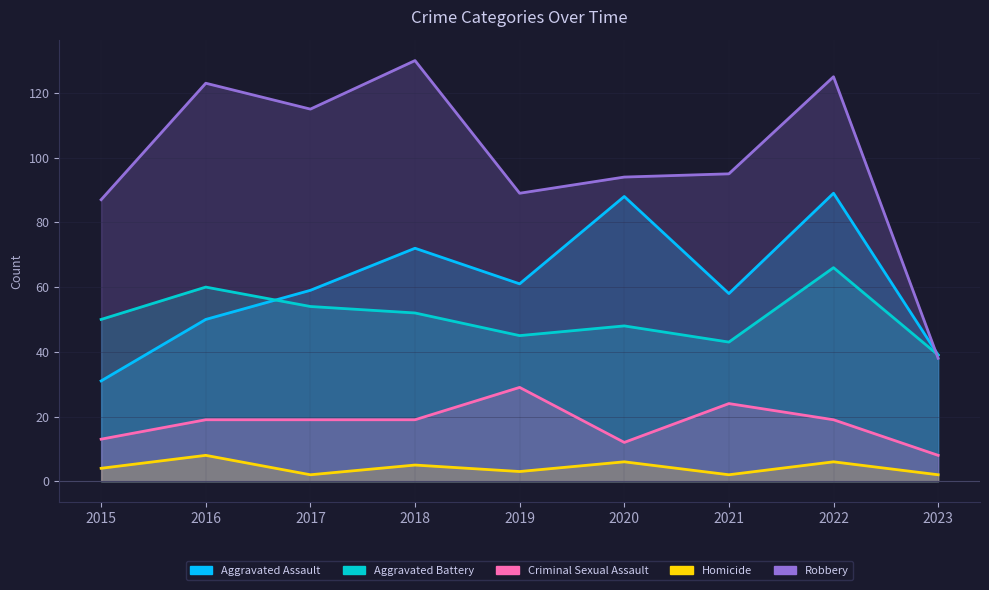

The value of Aggravated Battery at 2020 is 48. True or false?

True